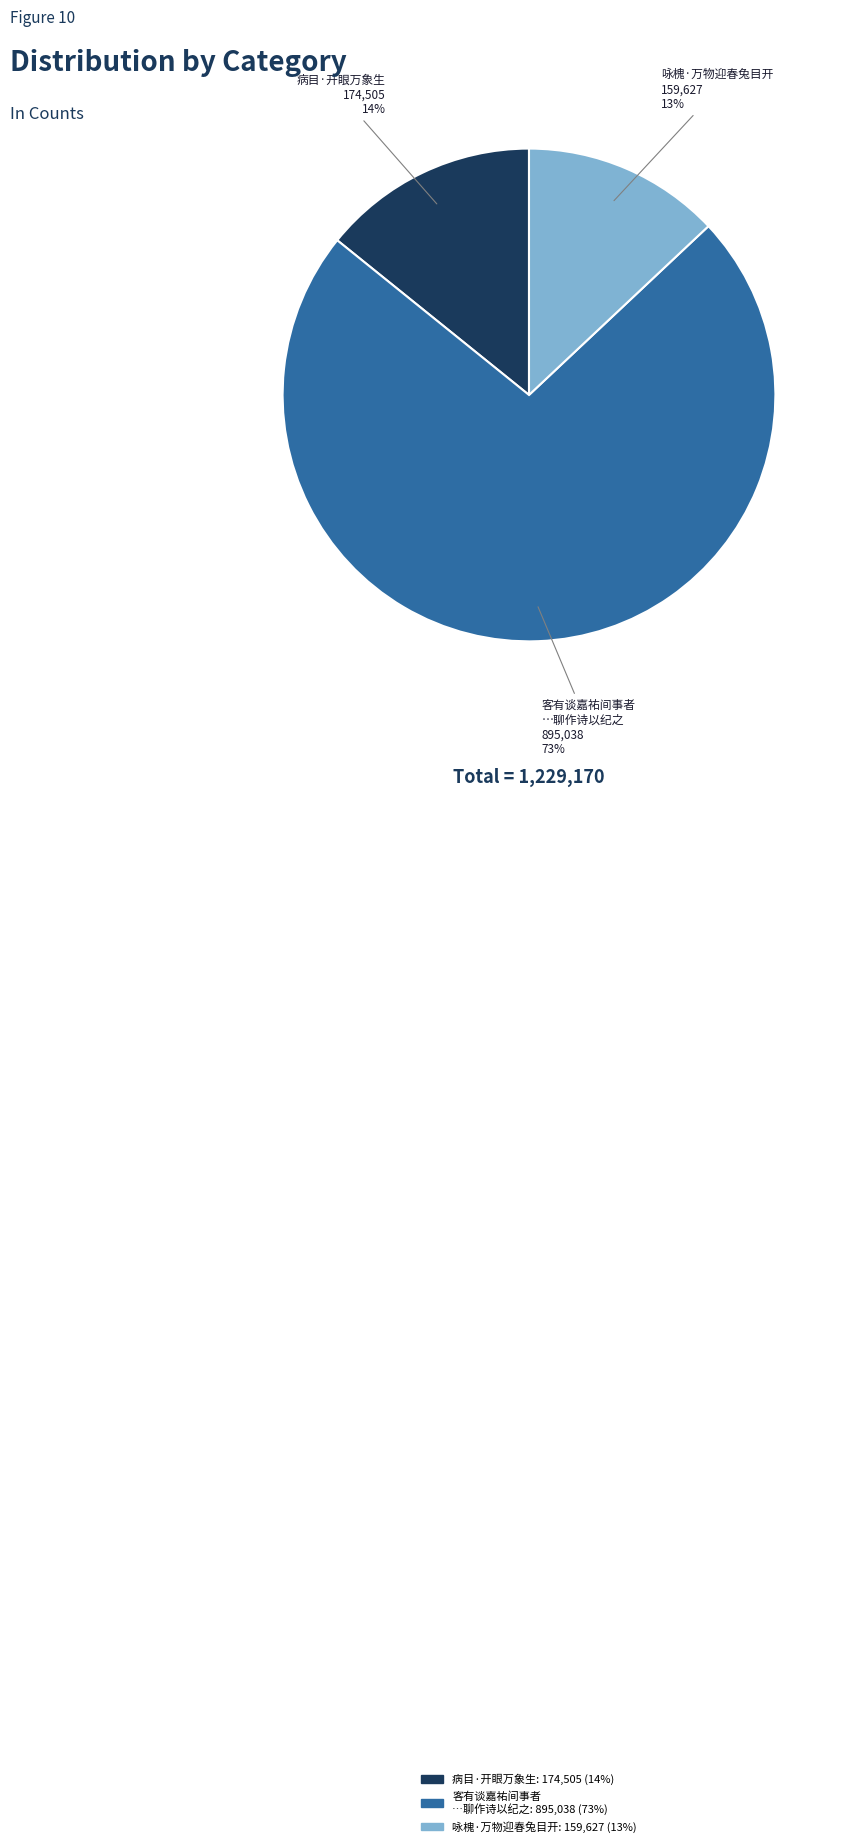

How many slices are in this pie chart?

3